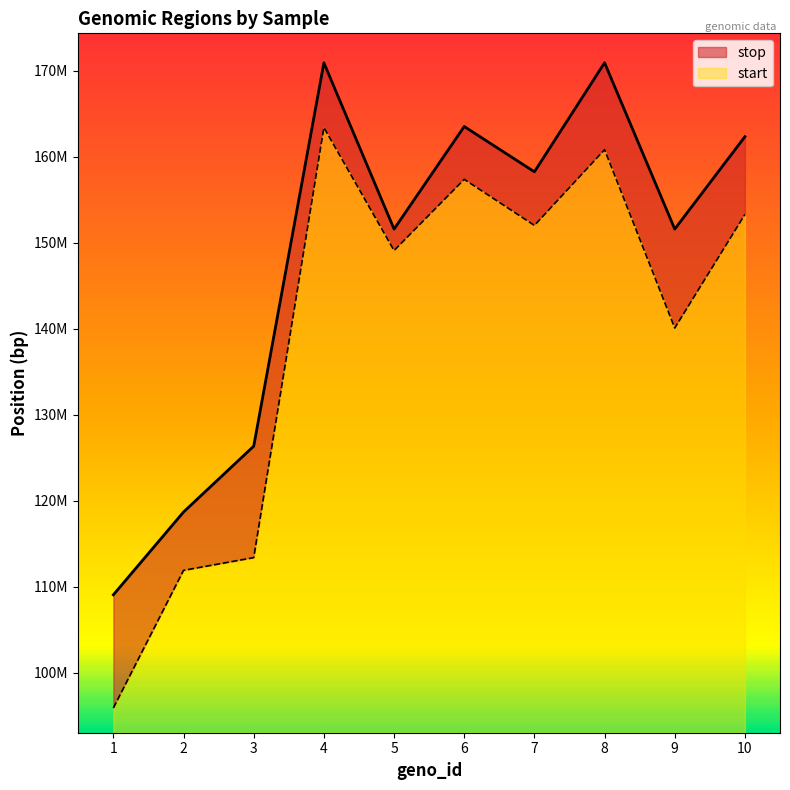

The start series shows 245428010 at 9. True or false?

False